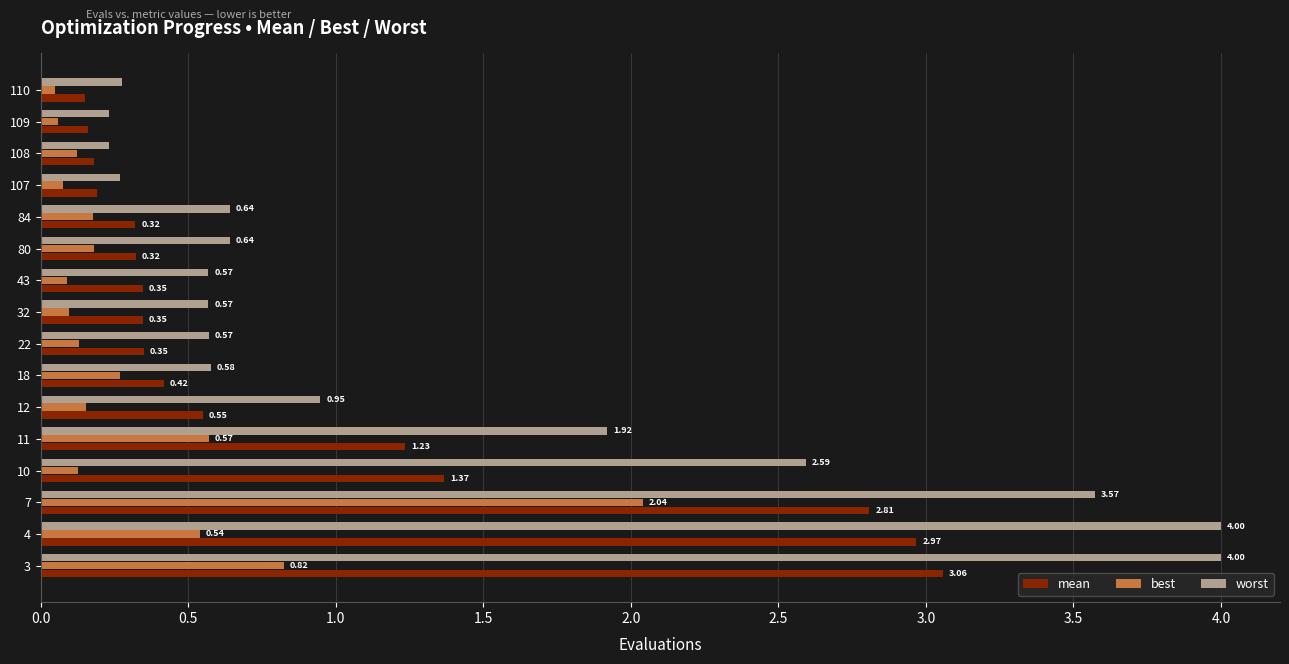

At how many categories does at least one series exceed 2?

4